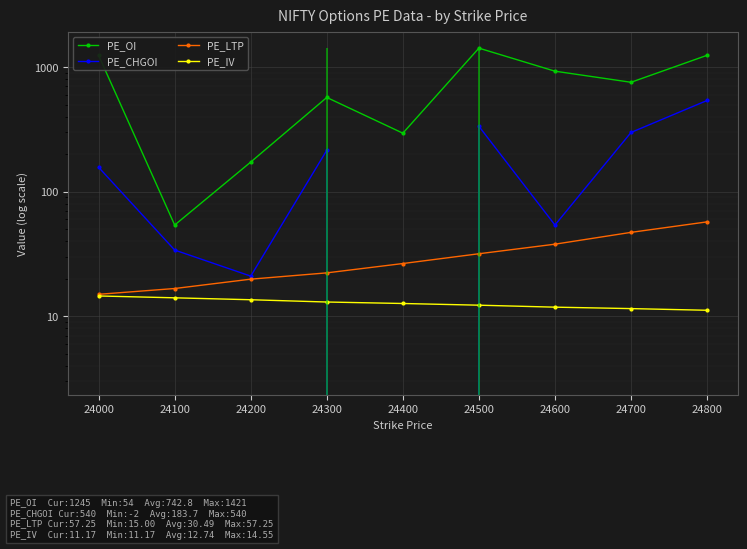

How many data points in PE_OI are above 756?

4